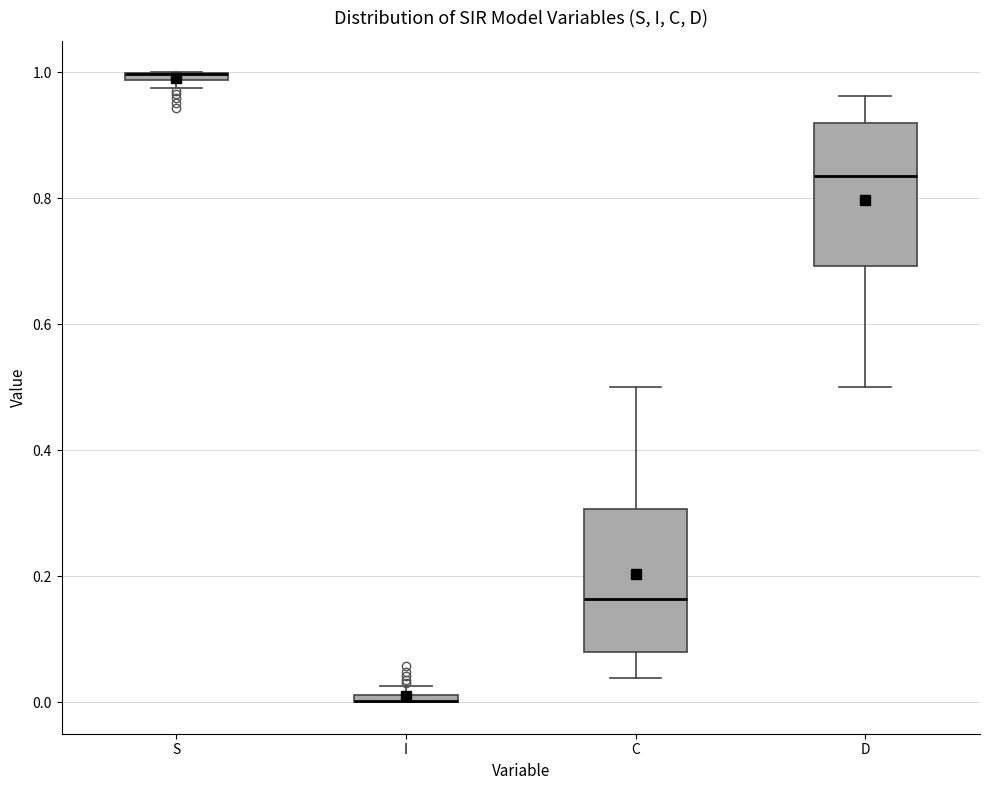

Where is the upper edge of the box for S on the y-axis? The values are not printed on the chart, so give them approximately, as read against the axis.

1.00